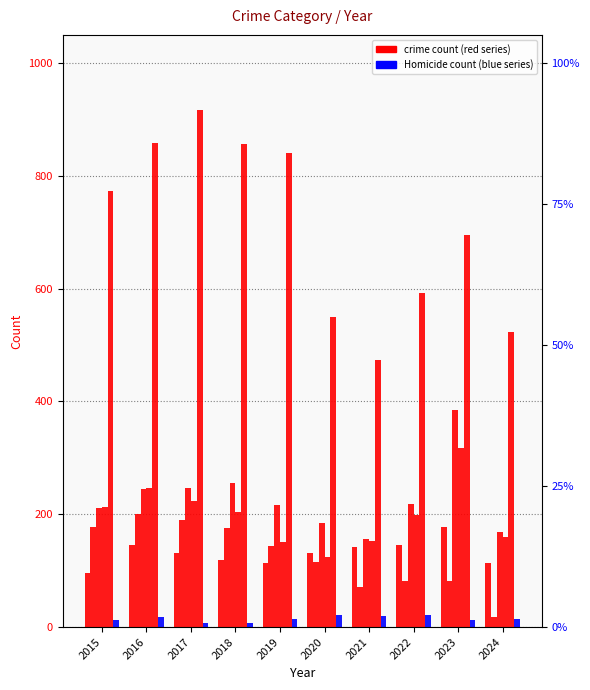

What is the average value of the Robbery series?

199